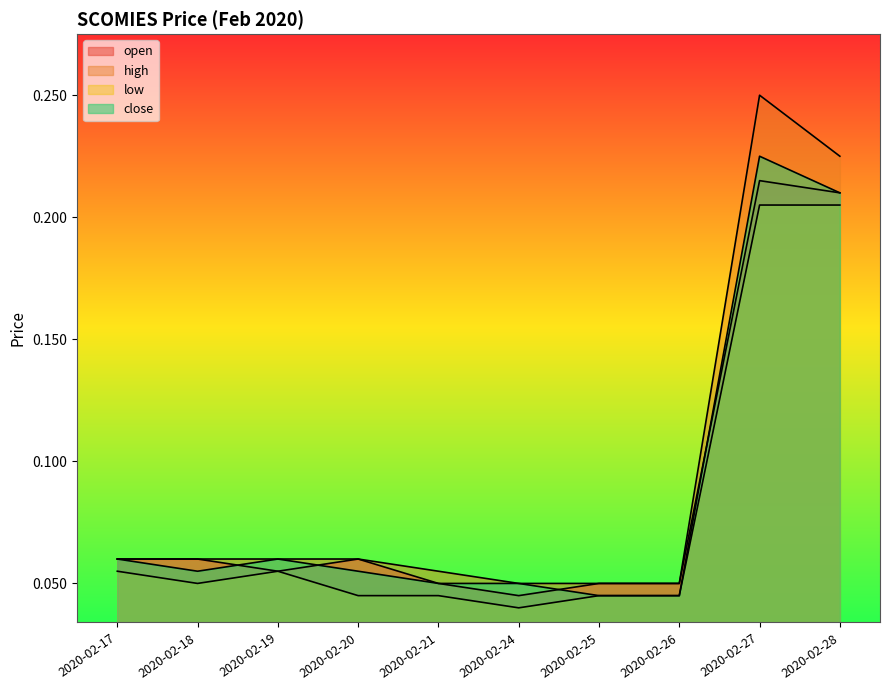

True or false: close and high cross at least once.

False